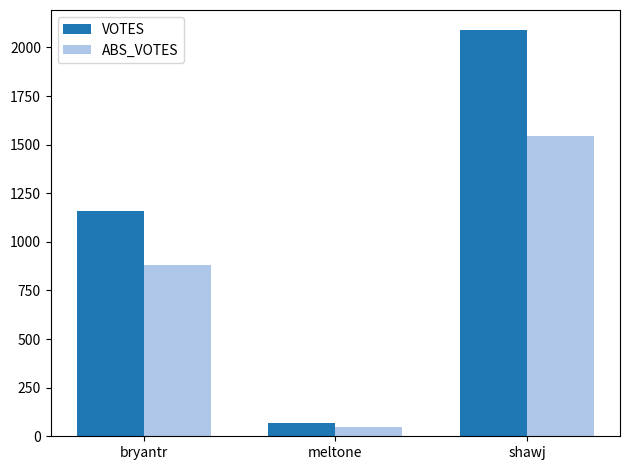

What is the highest value of the VOTES series?

2088